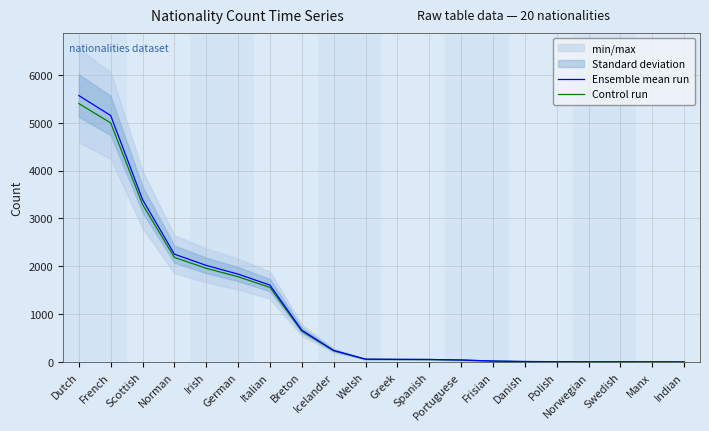

Is it true that Control run equals 2.9 at Indian?

True